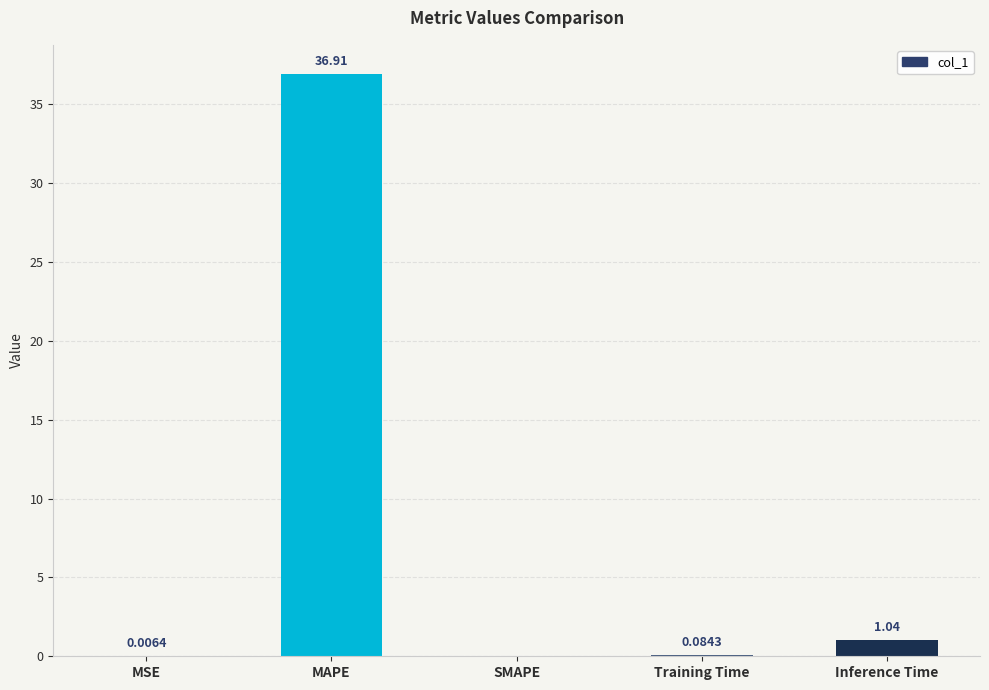

Count the number of categories in the chart.

5